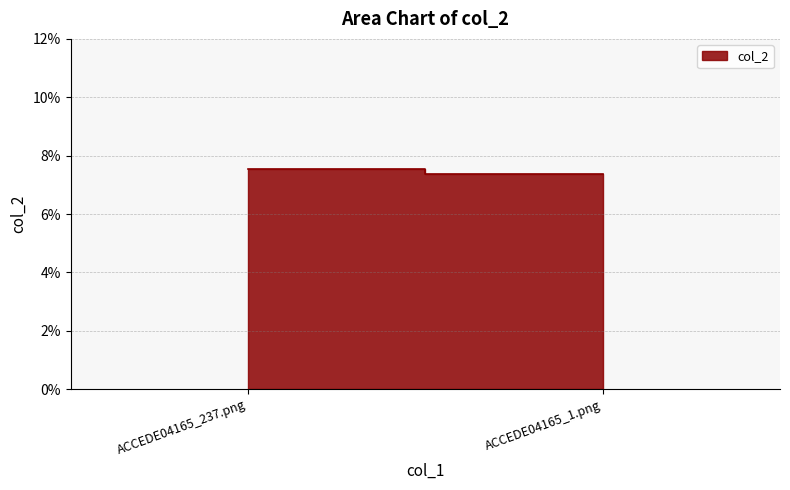

What is the label of the 2nd point from the right?

ACCEDE04165_237.png